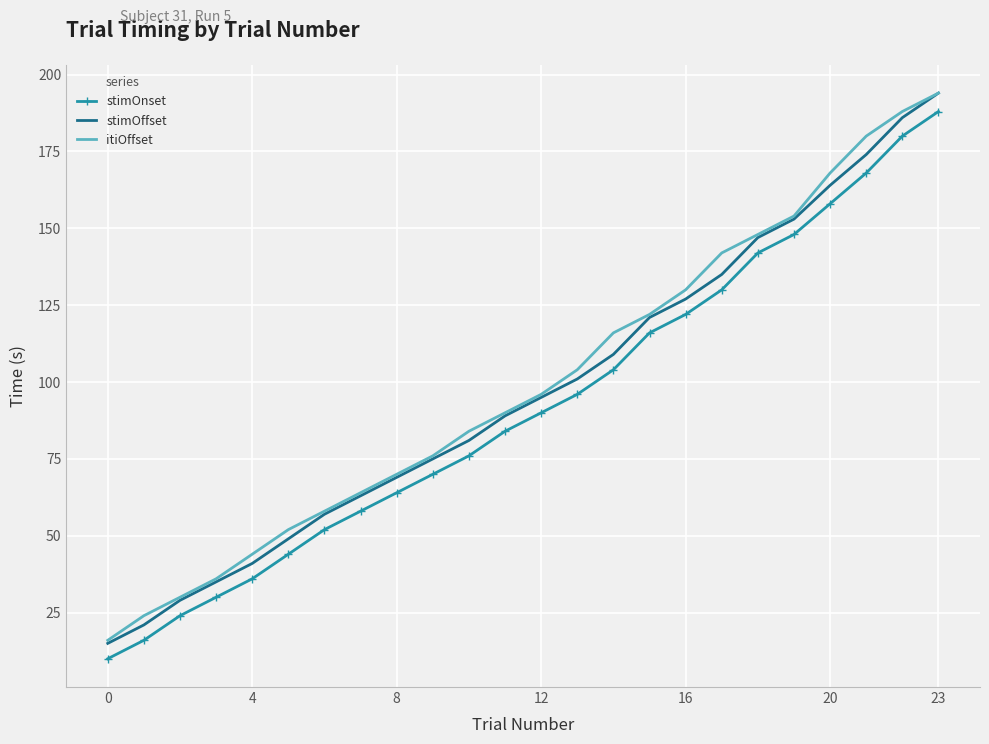

Which series has the largest range (max minus min)?

stimOffset